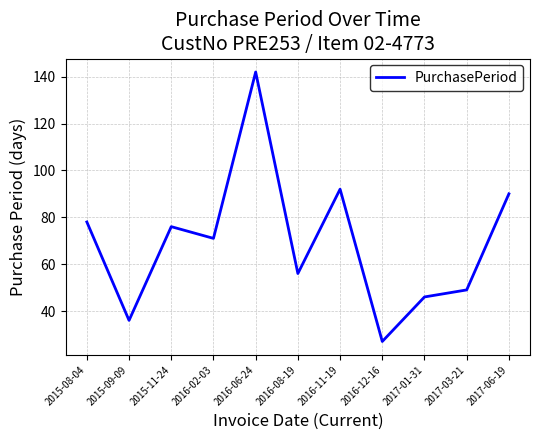

Is it true that the value at 2016-12-16 is 27?

True